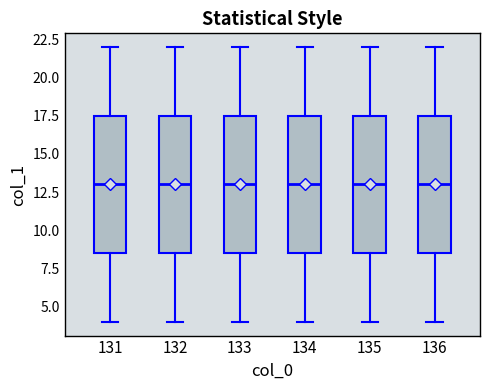

Reading left to right, transcribe this box plot: for each box, give where its median line is, the range the box spans, and where its two whiskers end, as read against the y-axis. The values are not printed on the chart, so give them approximately, as read against the axis.

131: median 13.0, box 8.5 to 17.5, whiskers 4.0 to 22.0
132: median 13.0, box 8.5 to 17.5, whiskers 4.0 to 22.0
133: median 13.0, box 8.5 to 17.5, whiskers 4.0 to 22.0
134: median 13.0, box 8.5 to 17.5, whiskers 4.0 to 22.0
135: median 13.0, box 8.5 to 17.5, whiskers 4.0 to 22.0
136: median 13.0, box 8.5 to 17.5, whiskers 4.0 to 22.0